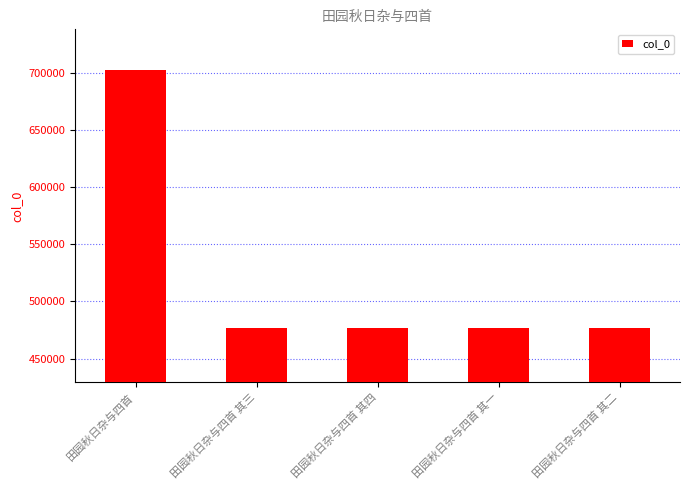

What is the difference between the values at 田园秋日杂与四首 其二 and 田园秋日杂与四首 其三?

1